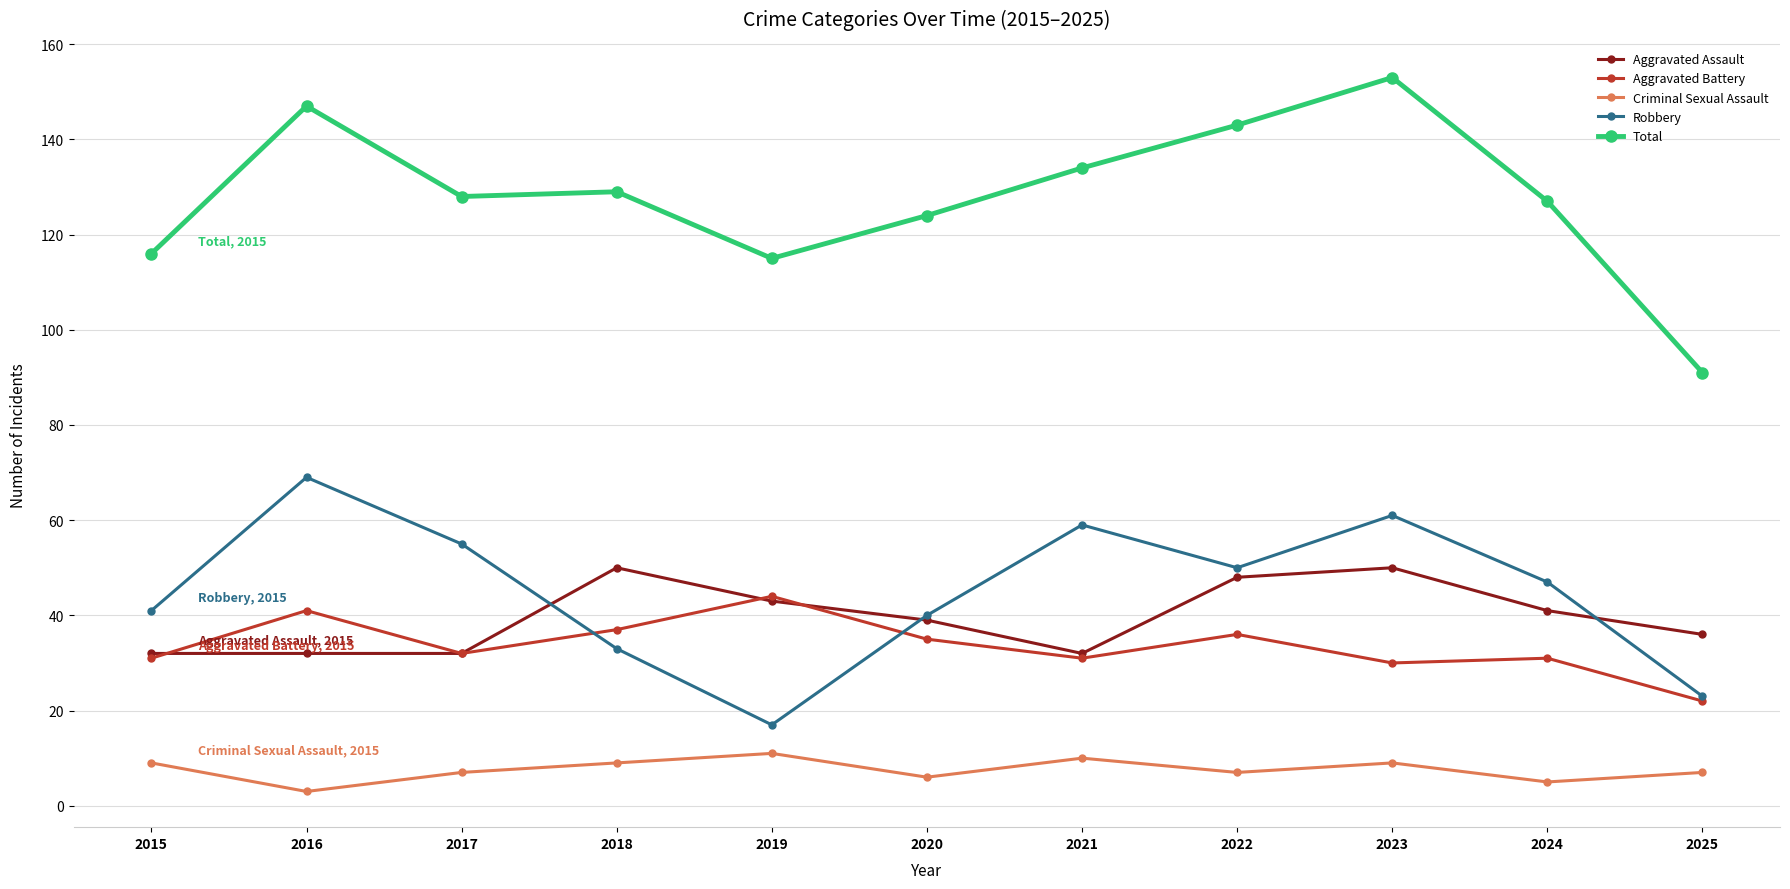

How many lines are shown in the chart?

5